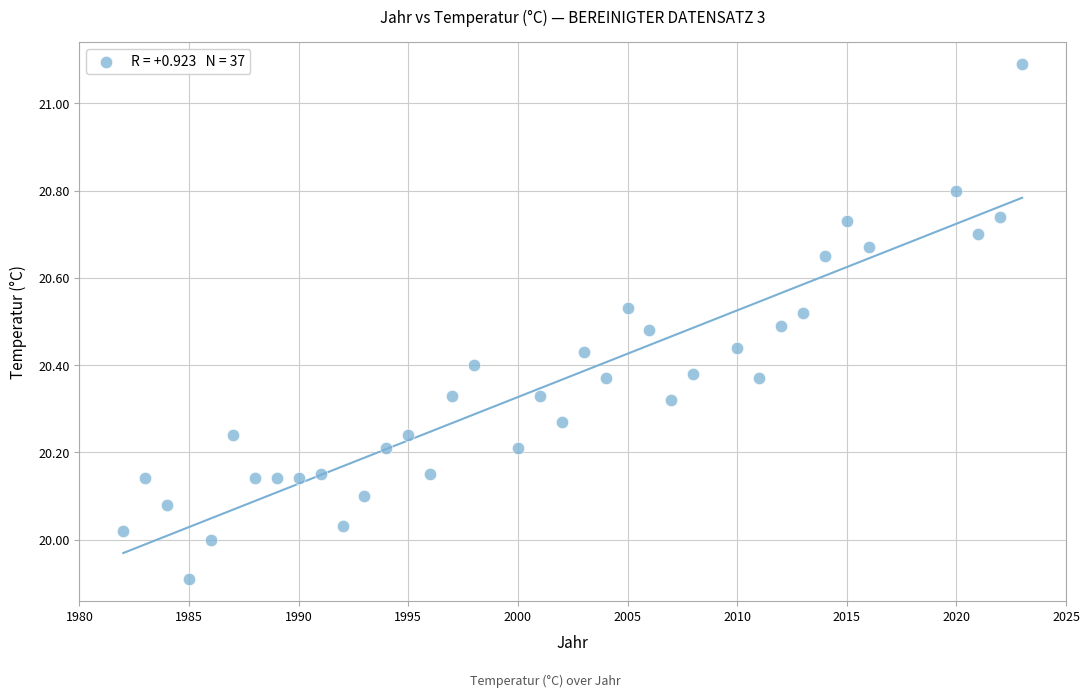

What is the range of Y values (max minus min)?

1.2